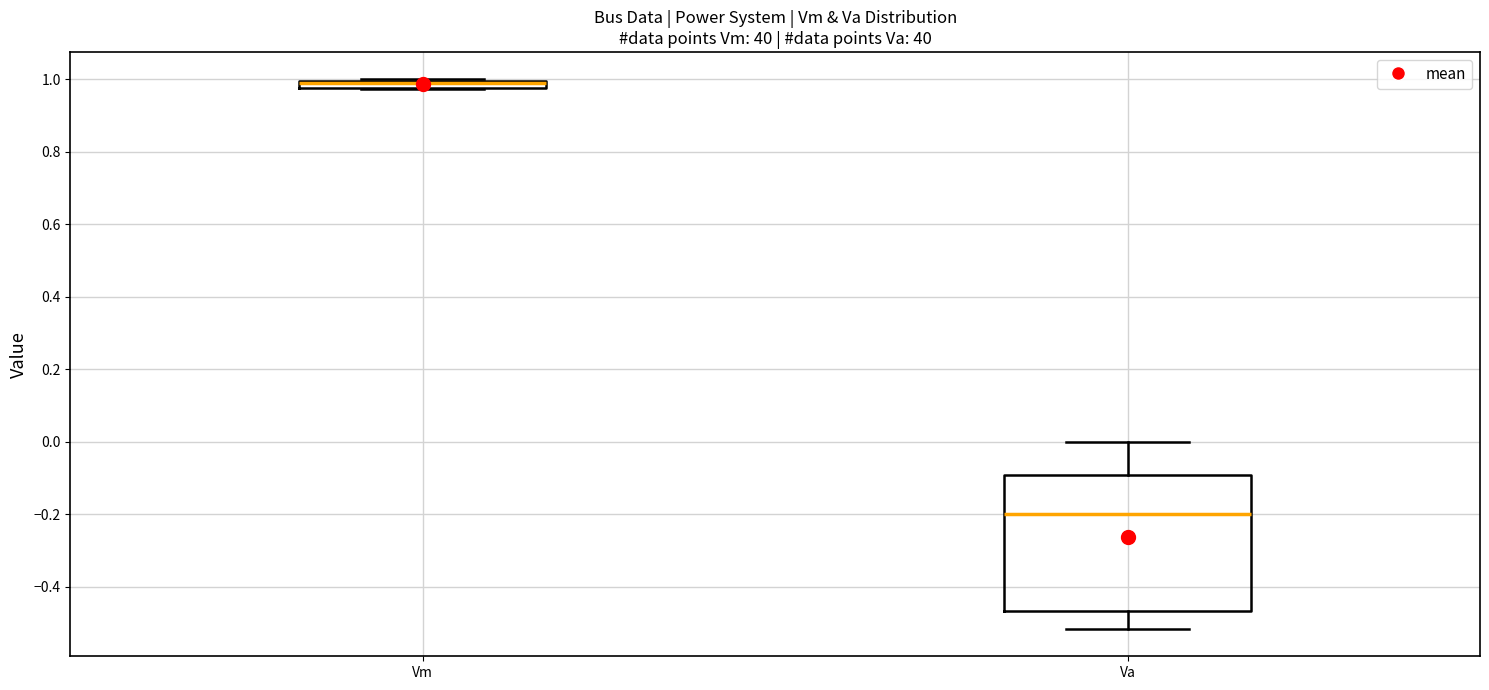

Where does the median line of the box for Va sit on the y-axis? The values are not printed on the chart, so give them approximately, as read against the axis.

-0.20